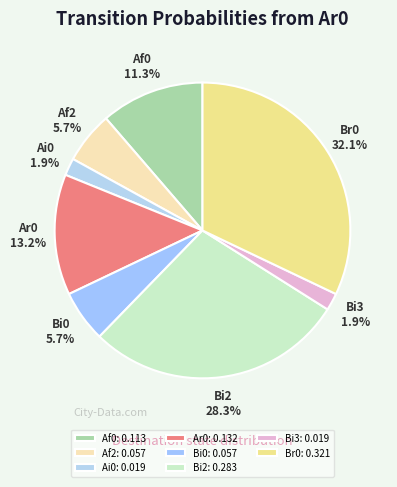

Which category has the biggest portion of the pie?

Br0